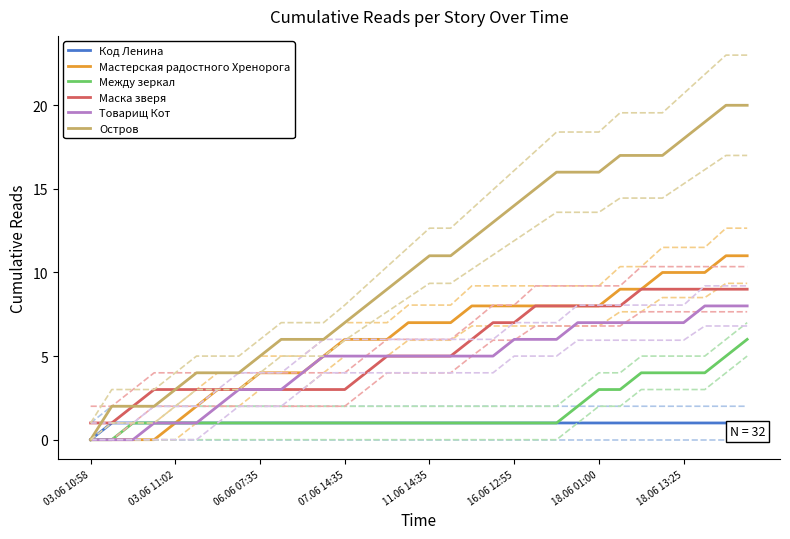

What is the maximum value for Остров?

20